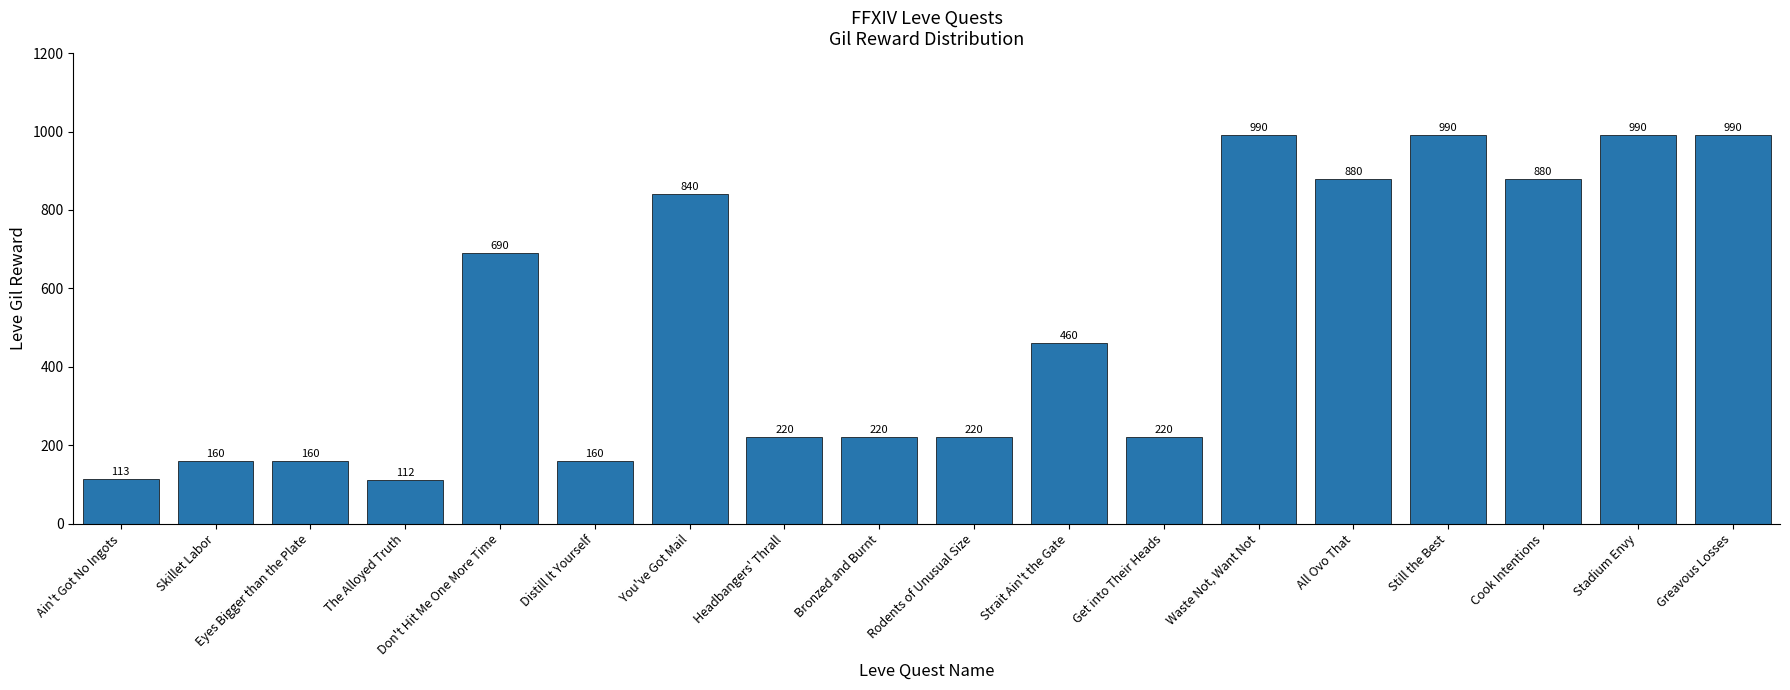

How many data points are less than 460?

9